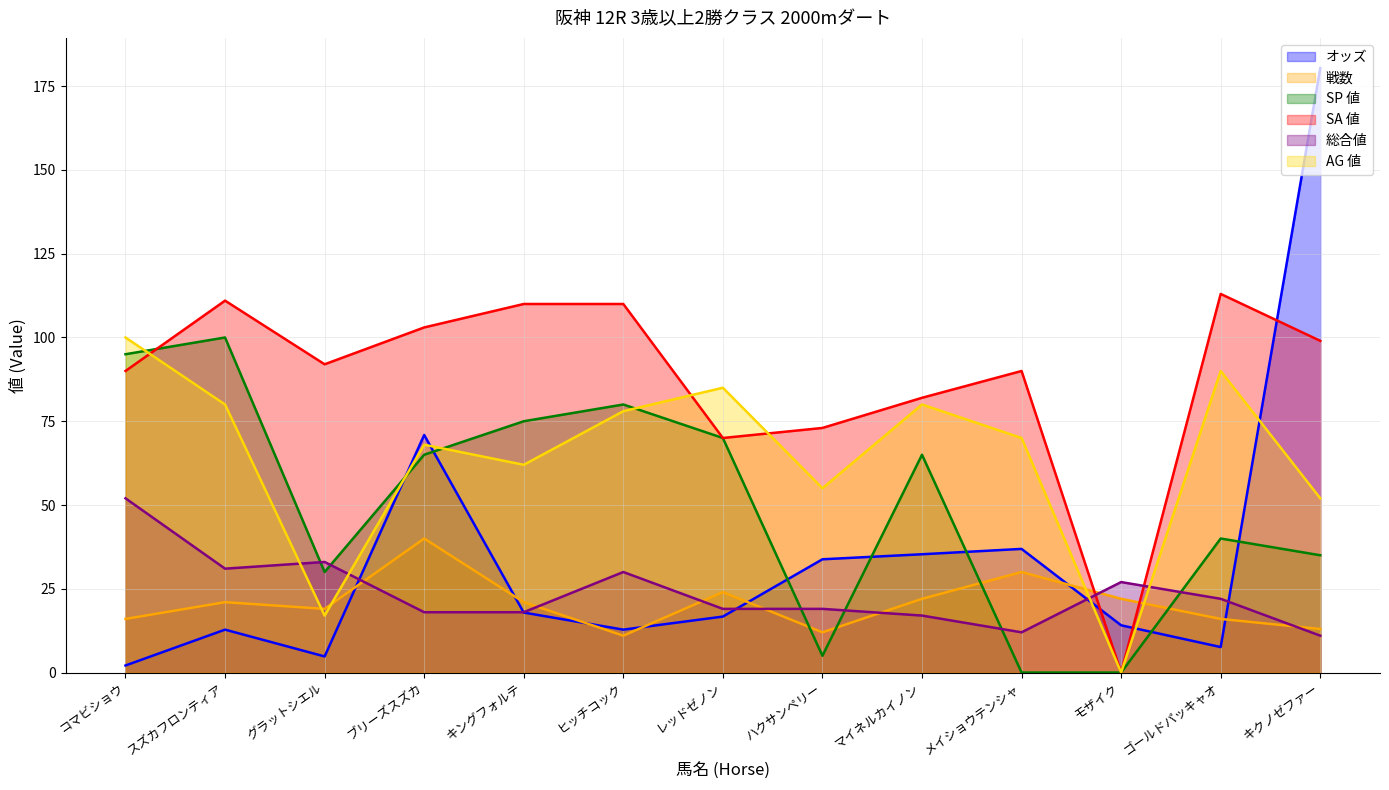

How many values in the オッズ series are below 16?

6